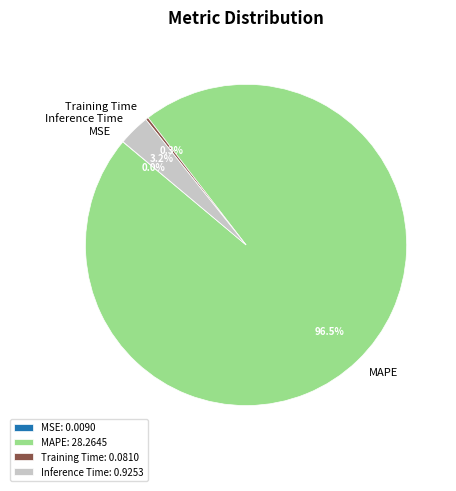

To the nearest percent, what is the average slice percentage?

25%